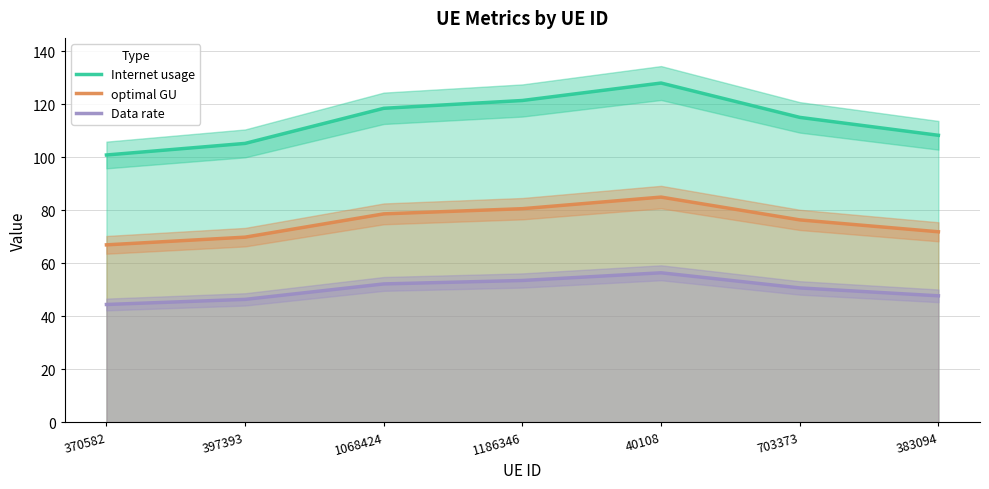

What are all the series names shown in the legend?

Internet usage, optimal GU, Data rate